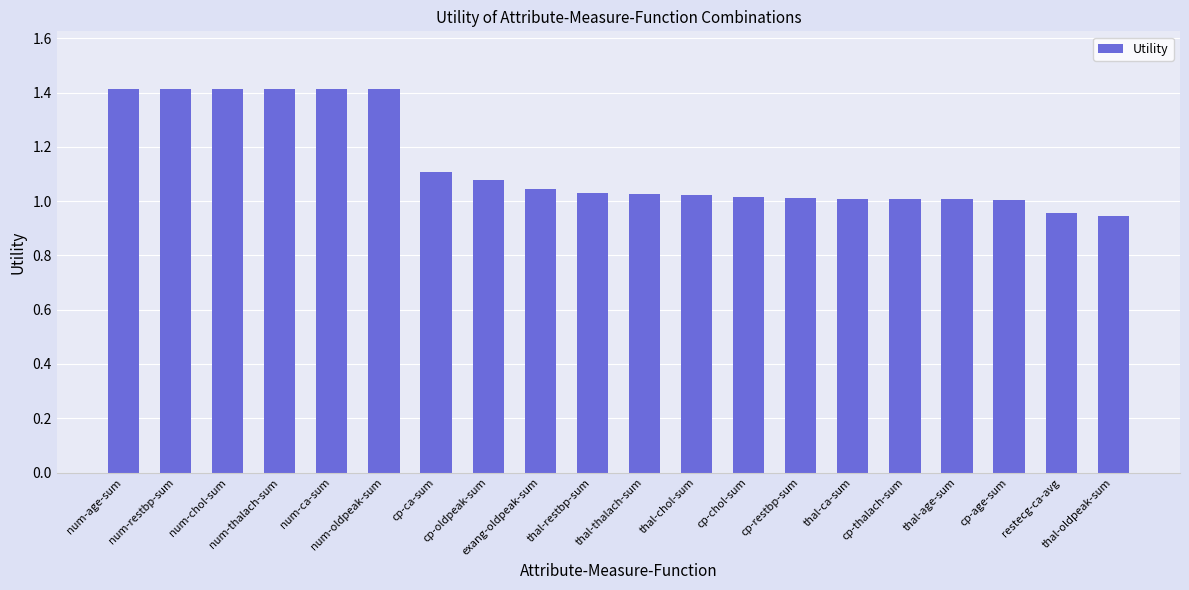

What is the difference between the maximum and minimum values?

0.5